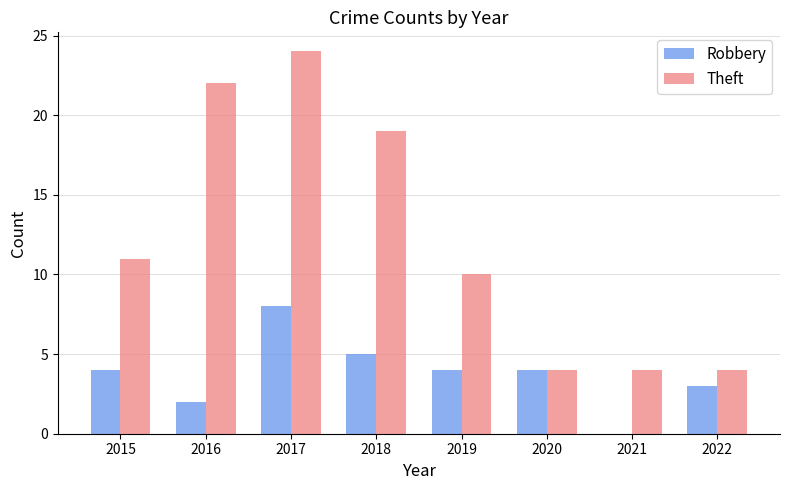

What is the sum of the Theft values at 2016 and 2015?

33